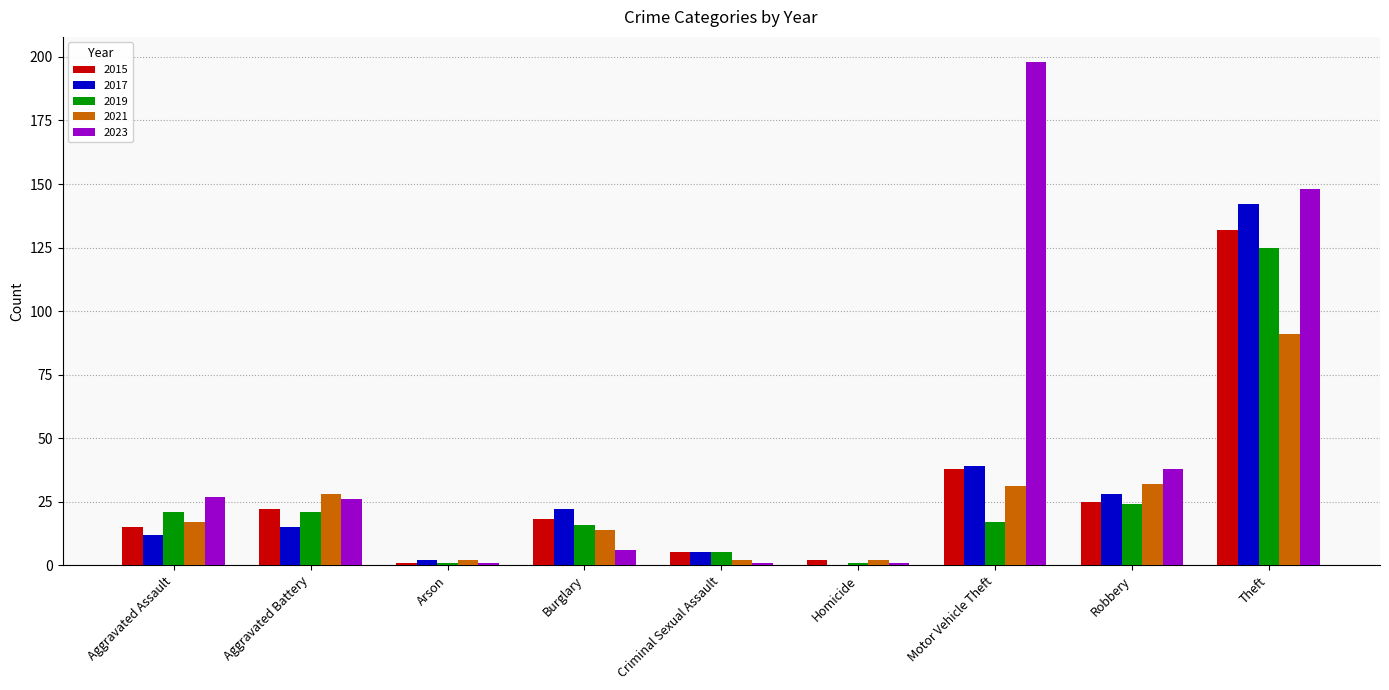

What is the greatest value displayed?

198